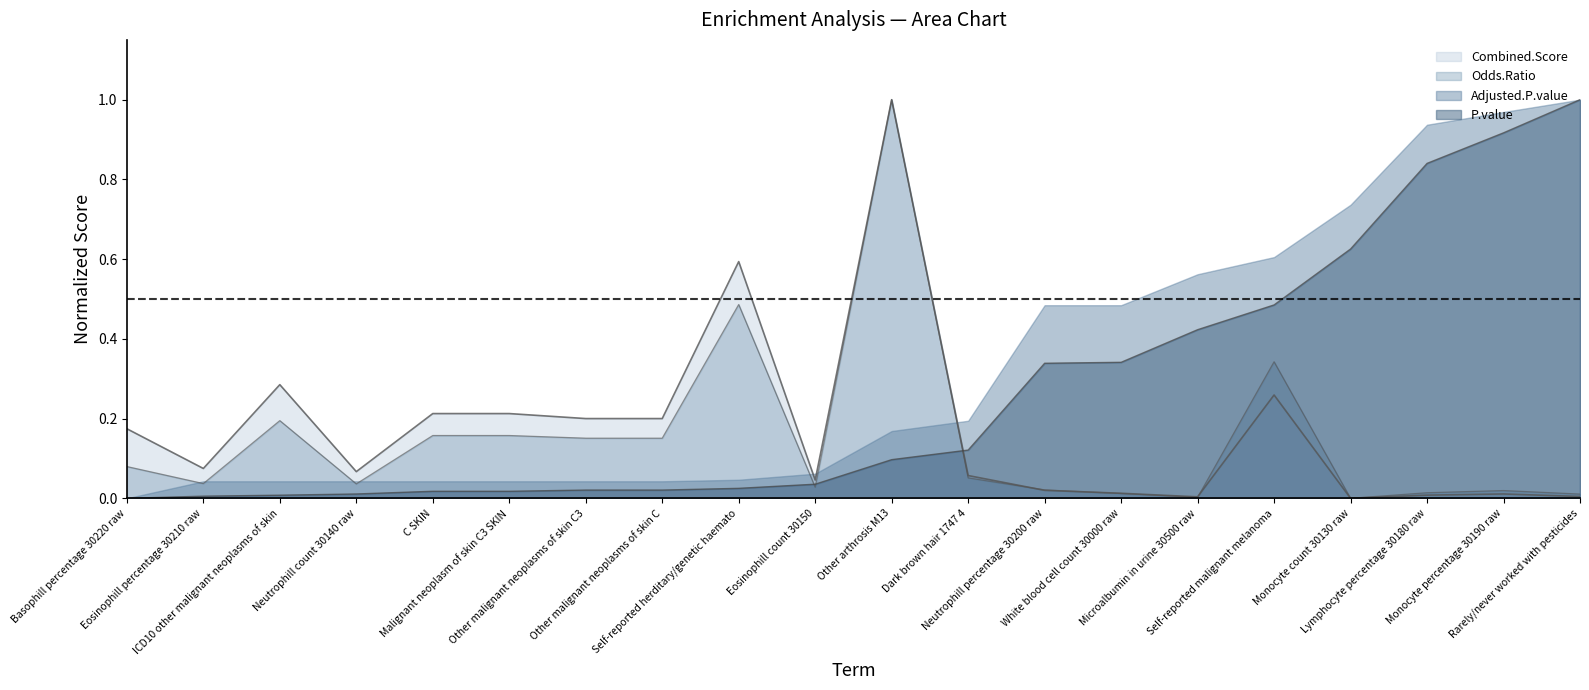

Which series has the largest total across all categories?

Adjusted.P.value